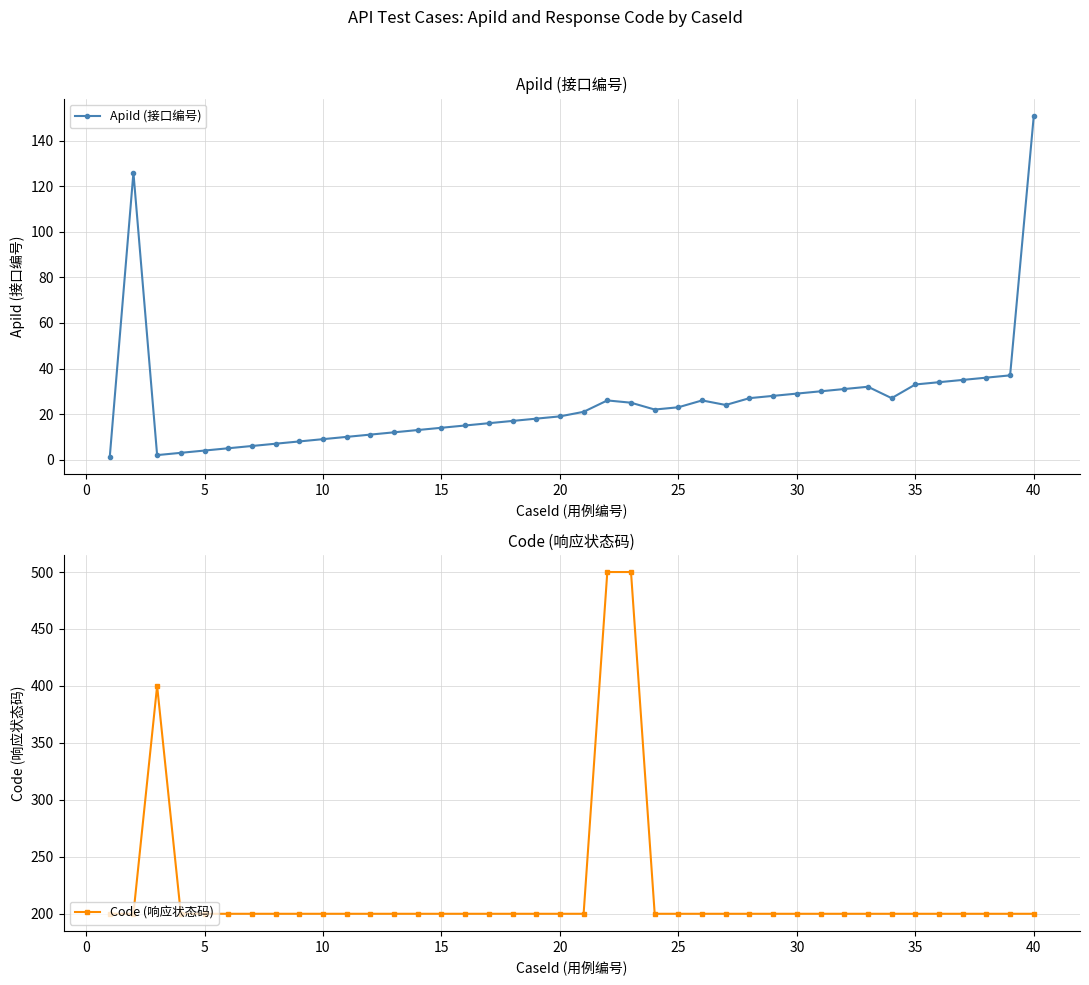

True or false: Code (响应状态码) has more than 0 points higher than both neighbors.

True